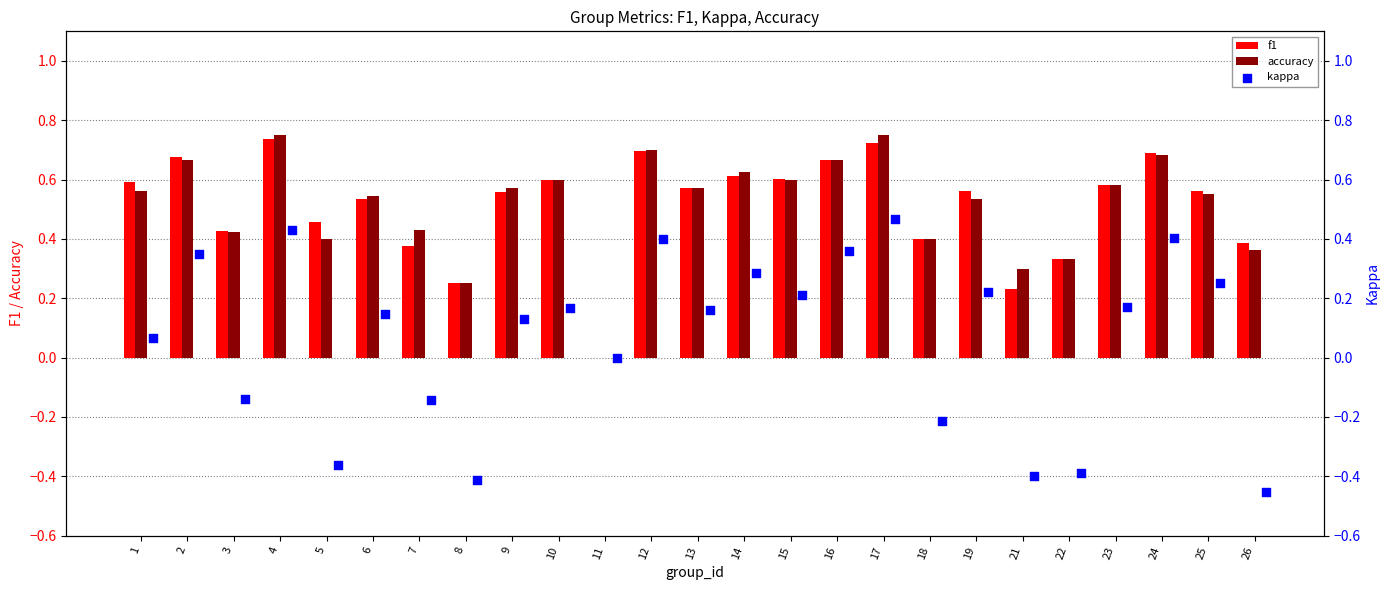

What are all the series names shown in the legend?

f1, accuracy, kappa